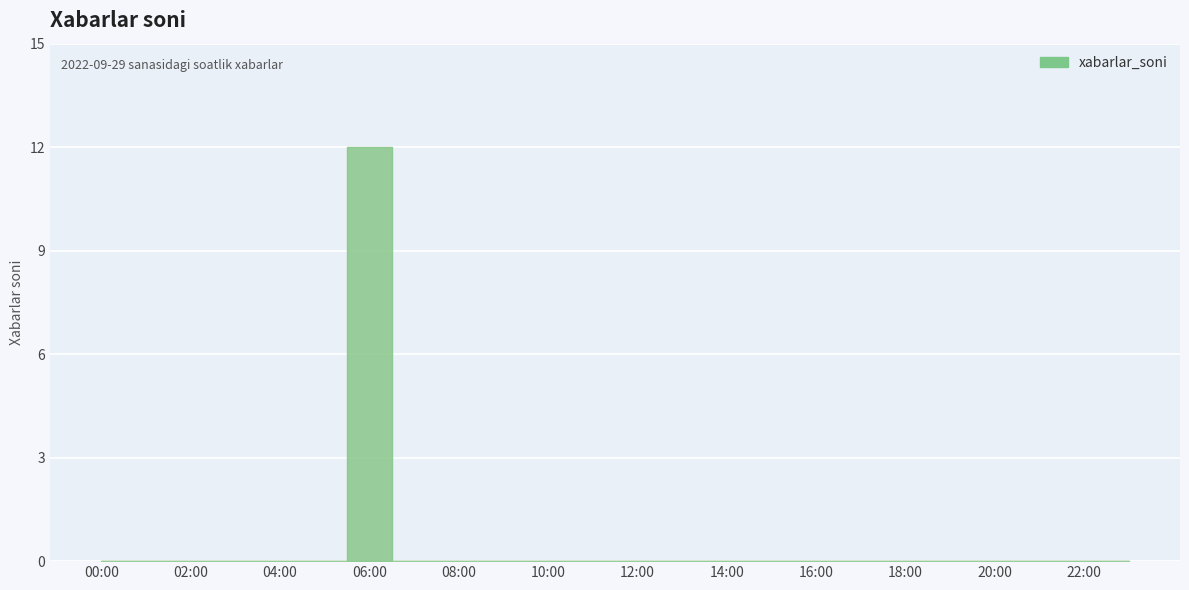

What is the label of the 23rd point from the right?

01:00